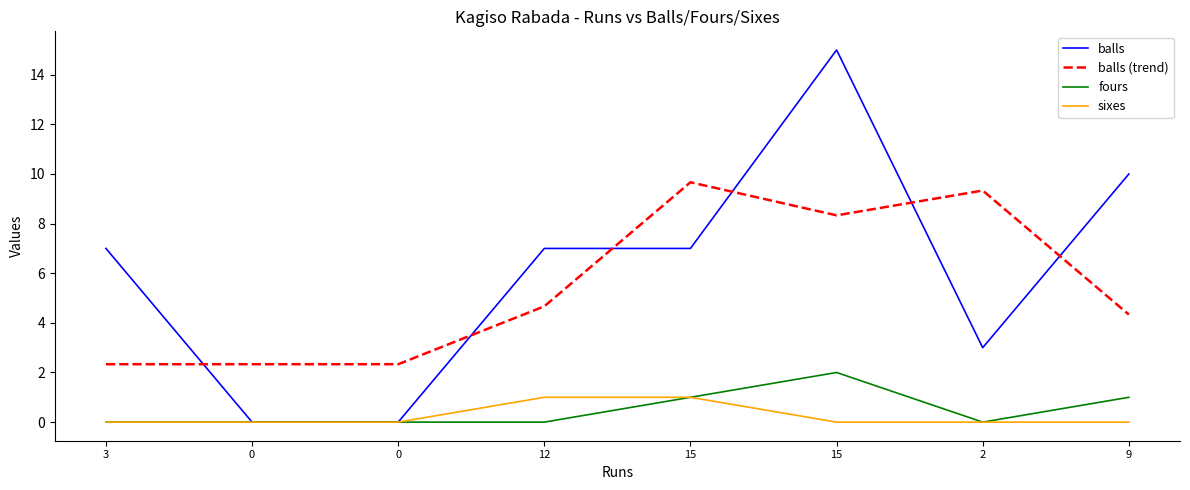

List the labels in order of sixes value, smallest first.

3, 0, 0, 15, 2, 9, 12, 15